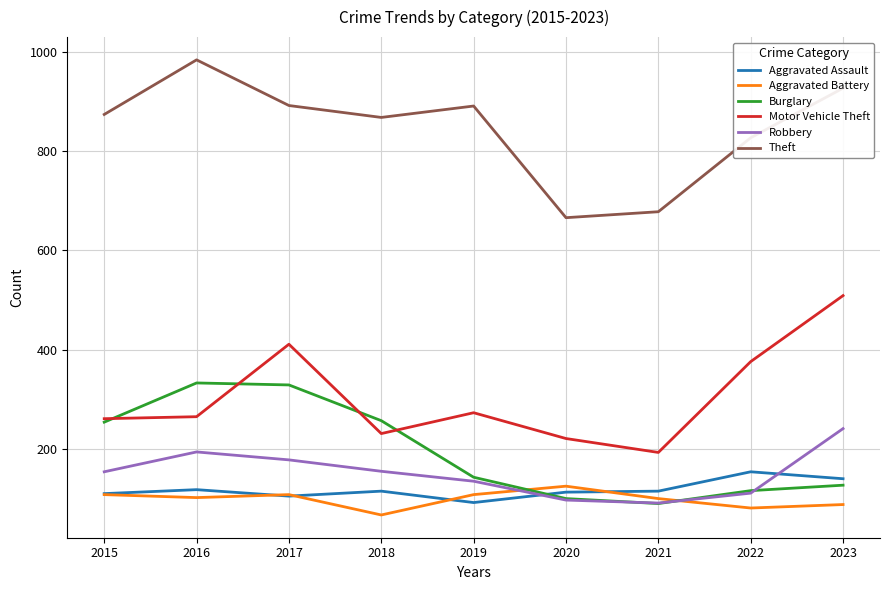

Is the value of Motor Vehicle Theft at 2018 greater than the value of Theft at 2021?

No